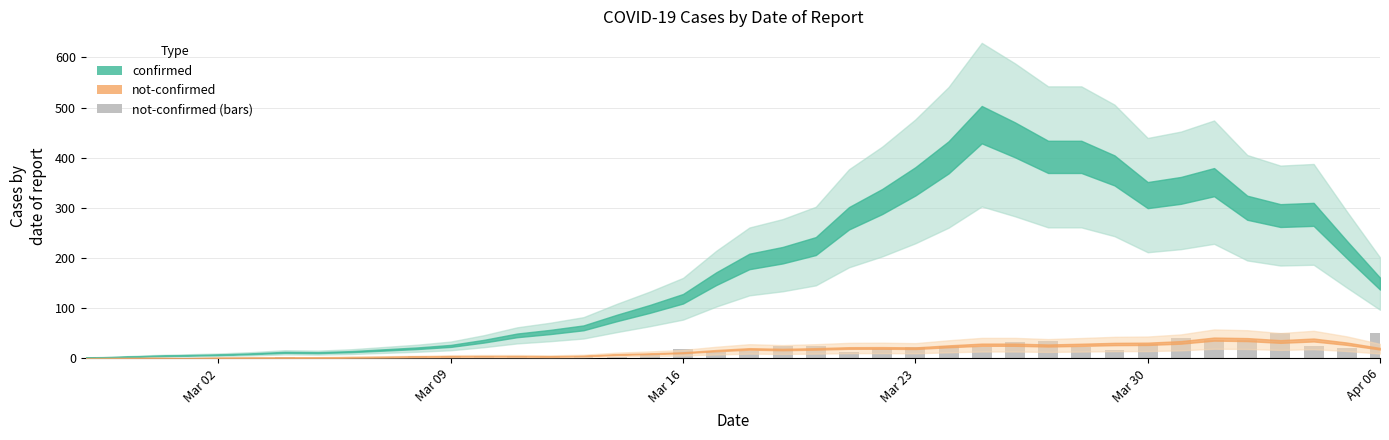

What is the greatest value displayed?

51